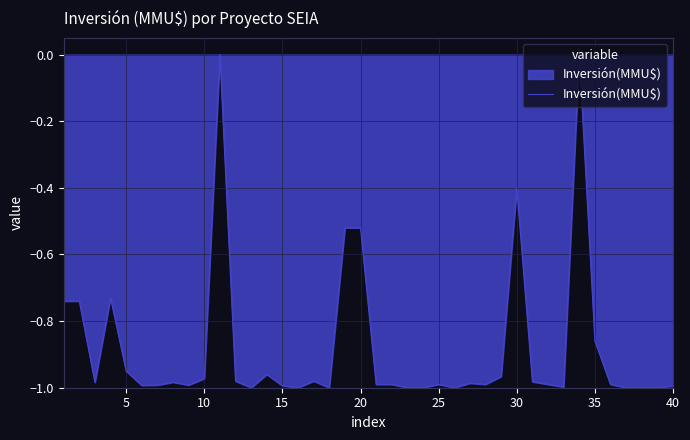

What is the difference between the maximum and minimum values?

1.0